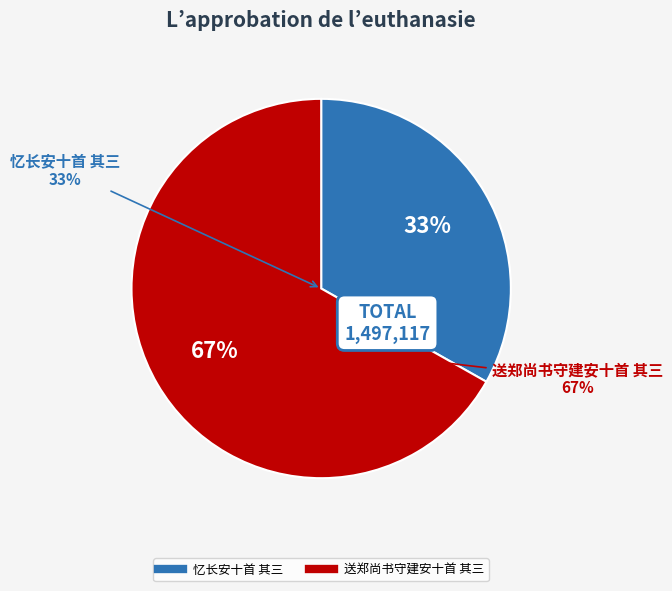

Which slice is the smallest?

忆长安十首 其三